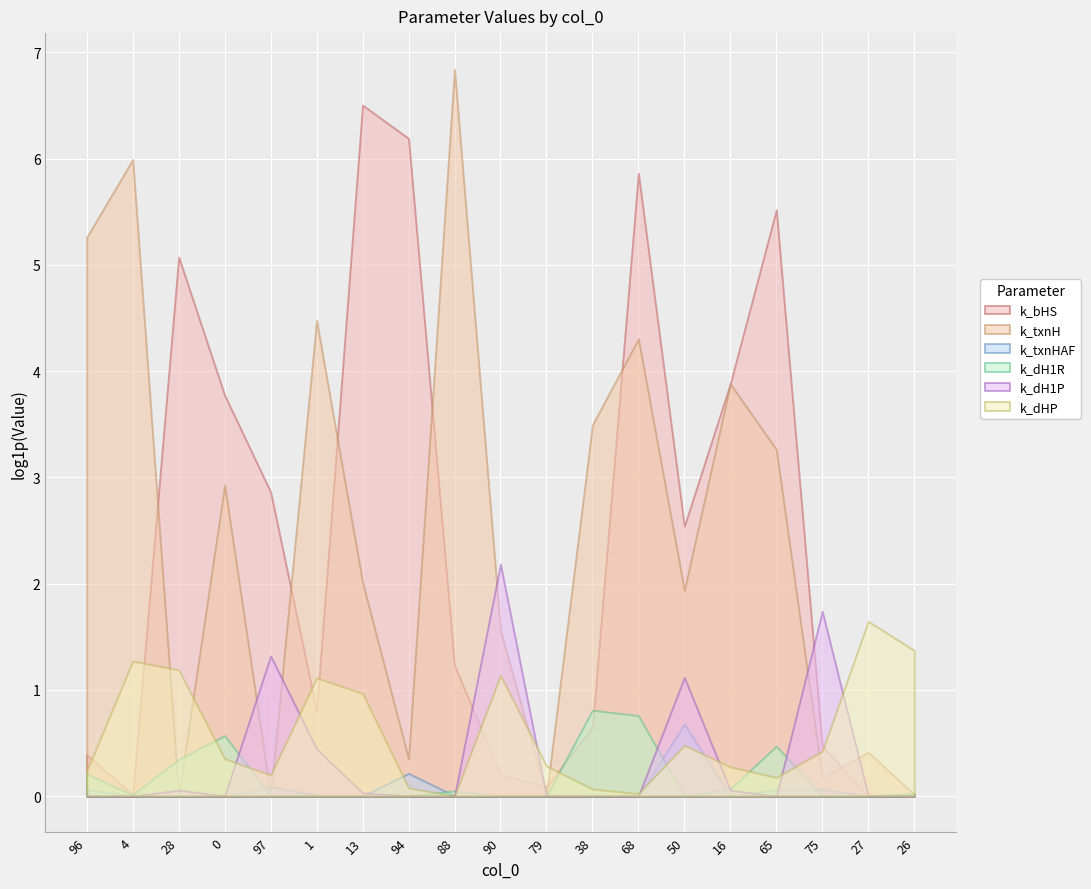

Which series changed the most between 28 and 27?

k_bHS